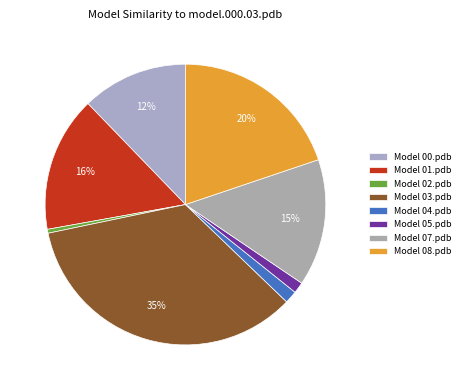

To the nearest percent, what is the difference between the largest and smallest slice percentages?

35%